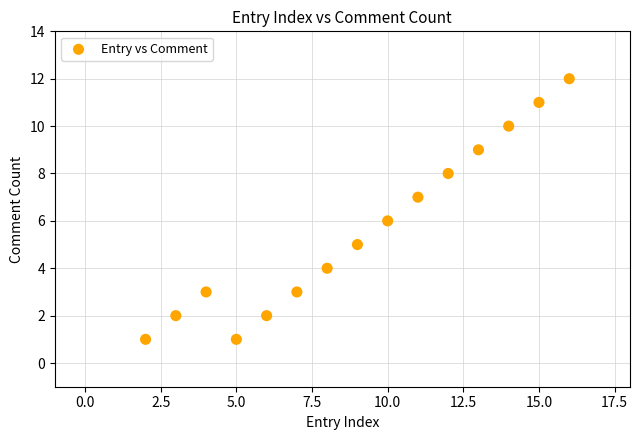

What is the range of Y values (max minus min)?

11